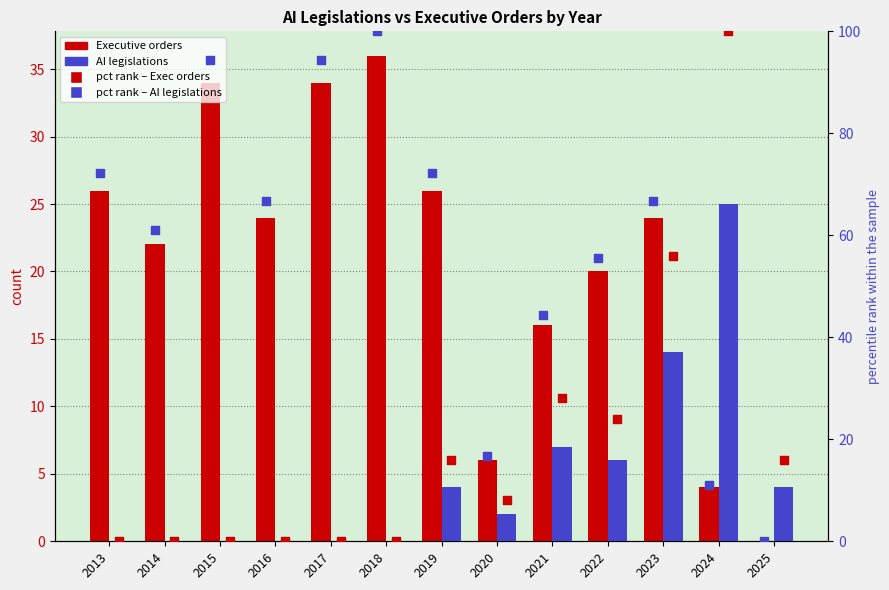

Which series has the largest total across all categories?

percentile rank (Exec orders)